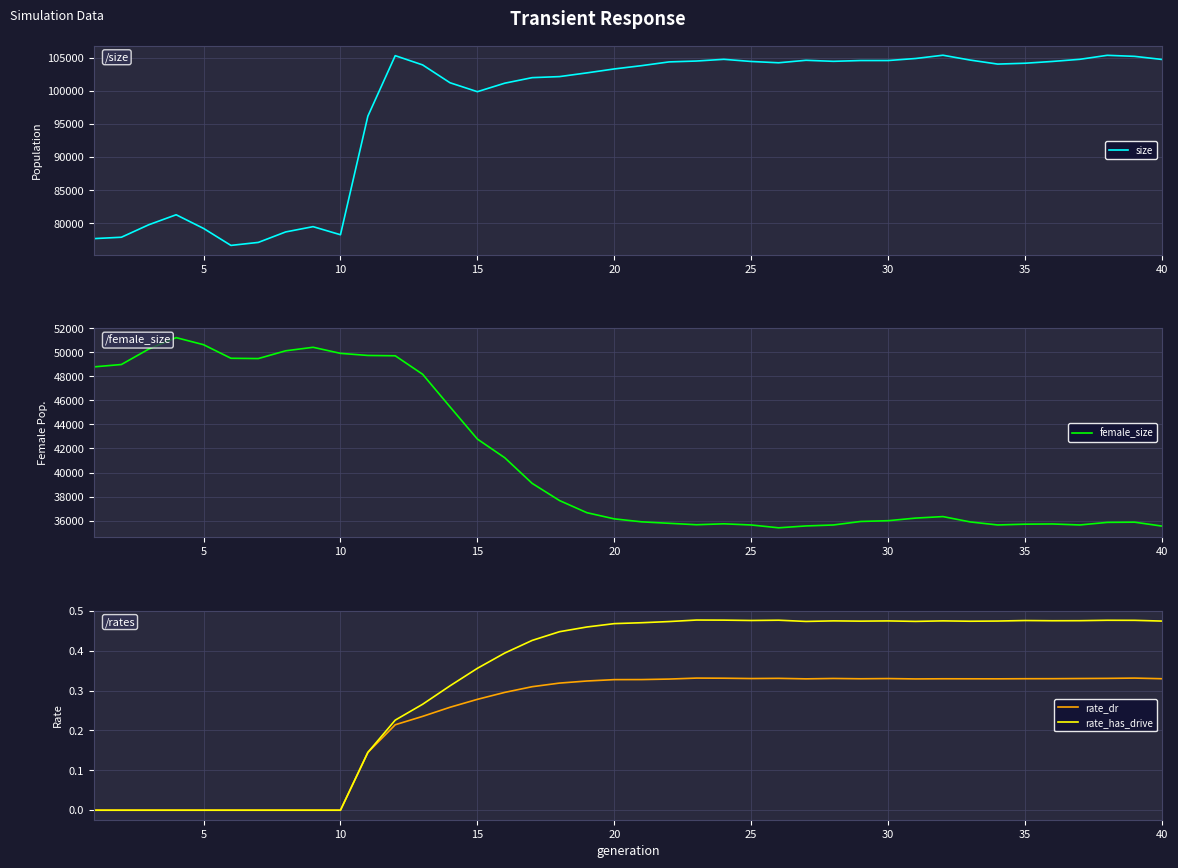

List the series in order of their peak value, lowest first.

rate_dr, rate_has_drive, female_size, size